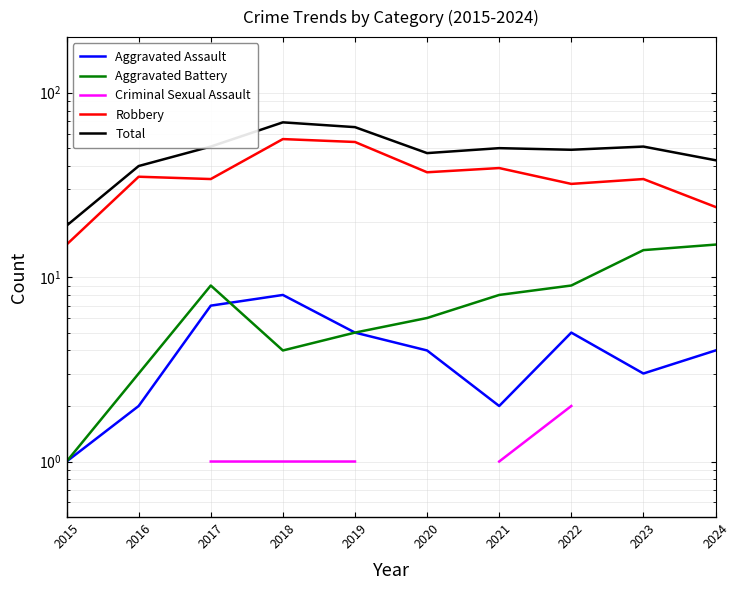

True or false: Robbery and Total cross at least once.

False